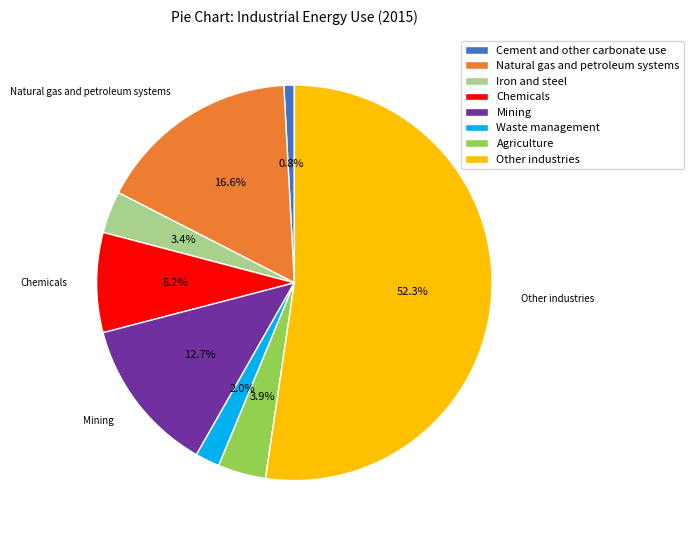

Which has a higher value, Agriculture or Other industries?

Other industries